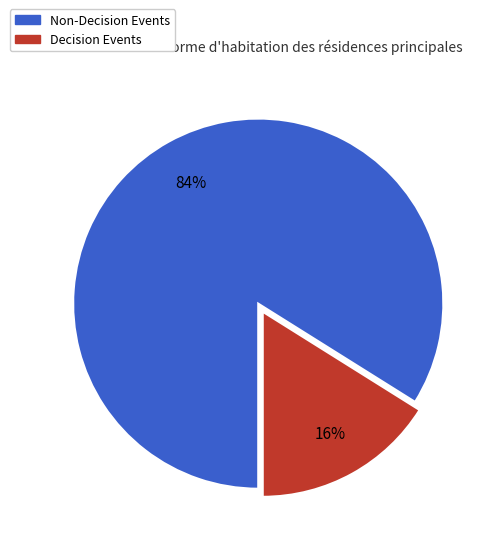

What is the largest slice in the pie chart?

Non-Decision Events